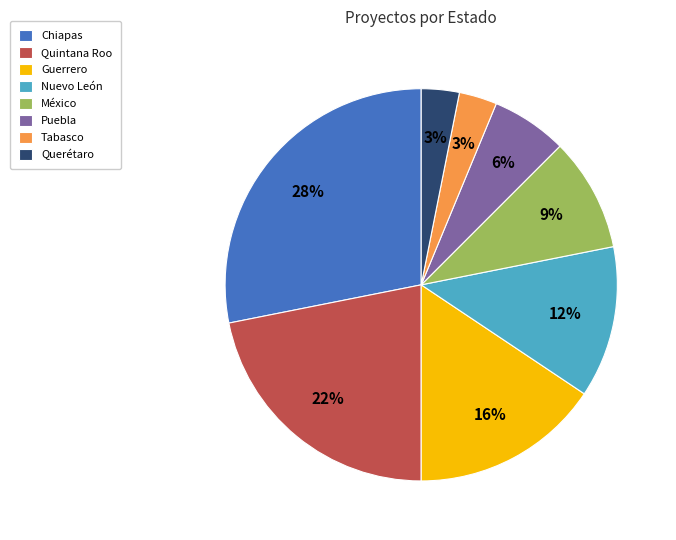

Is it true that Chiapas is 37% of the pie?

False